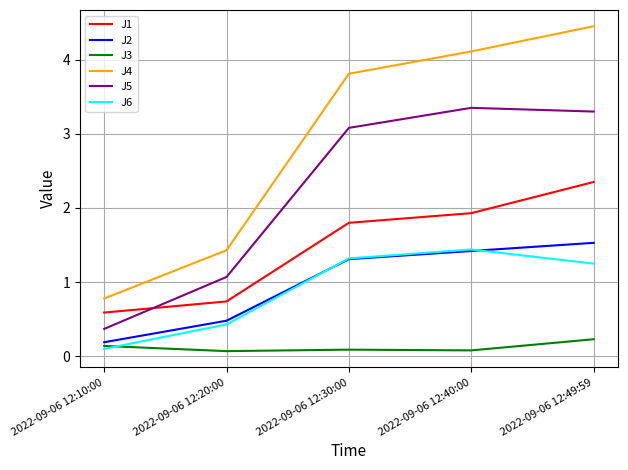

Where is J1 nearest to the value 1?

2022-09-06 12:20:00